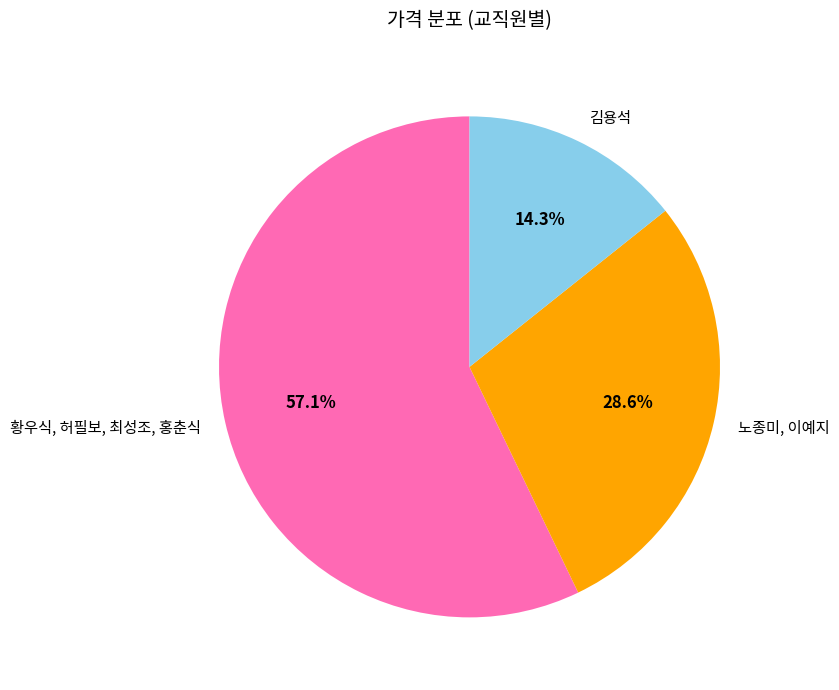

Count the number of slices in the pie.

3